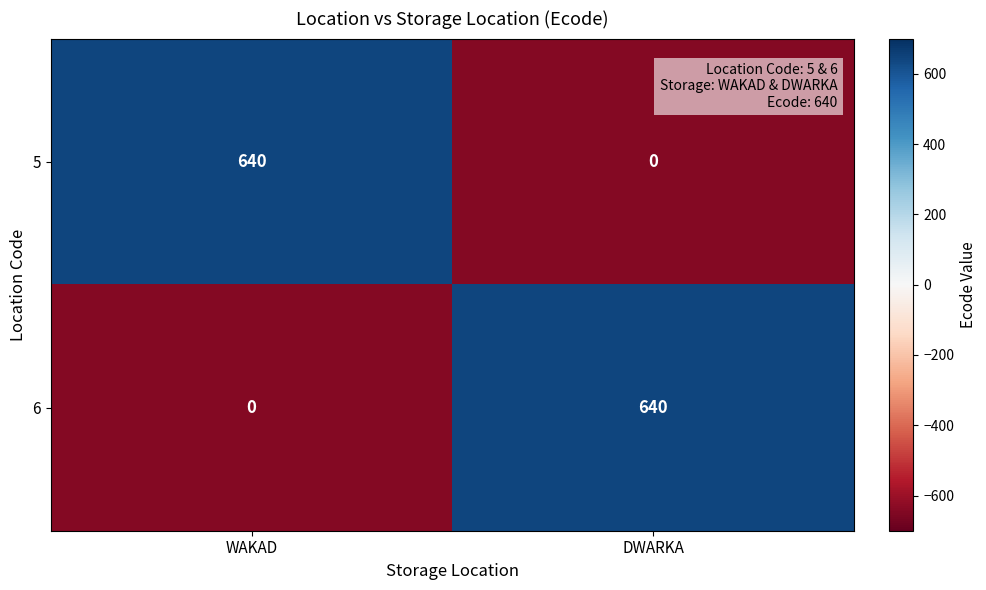

True or false: 6 has a value of 335 at WAKAD.

False